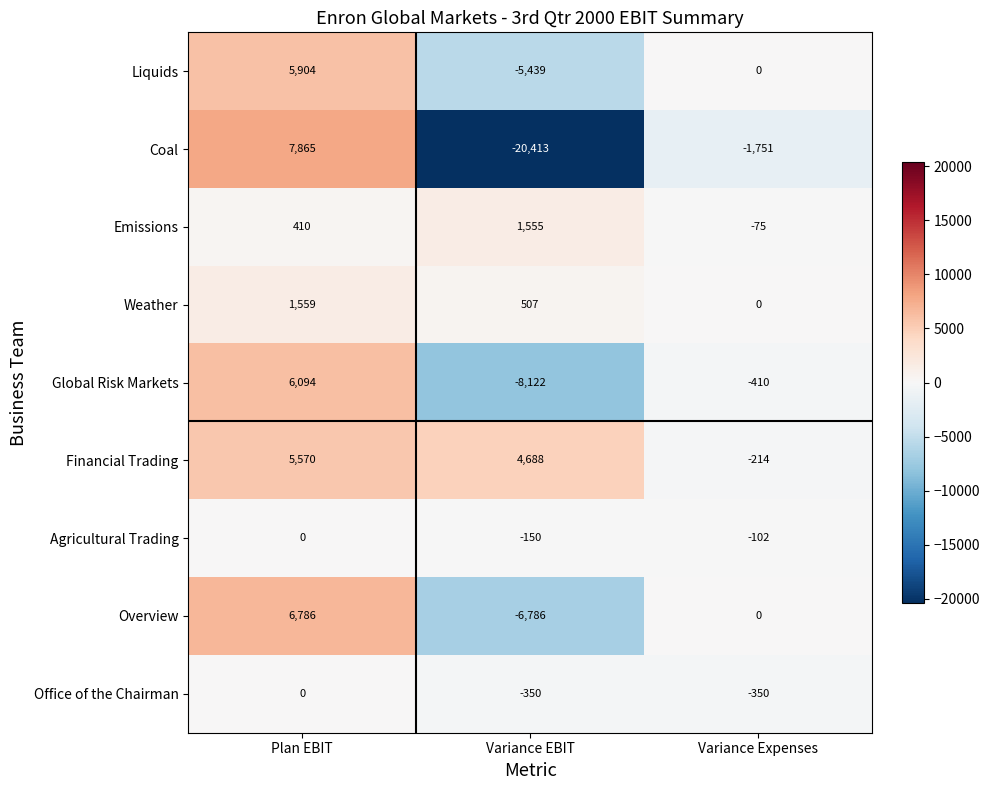

Reading left to right, extract all data points from this chart.

Liquids: 5904	-5439	0
Coal: 7865	-20413	-1751
Emissions: 410	1555	-75
Weather: 1559	507	0
Global Risk Markets: 6094	-8122	-410
Financial Trading: 5570	4688	-214
Agricultural Trading: 0	-150	-102
Overview: 6786	-6786	0
Office of the Chairman: 0	-350	-350